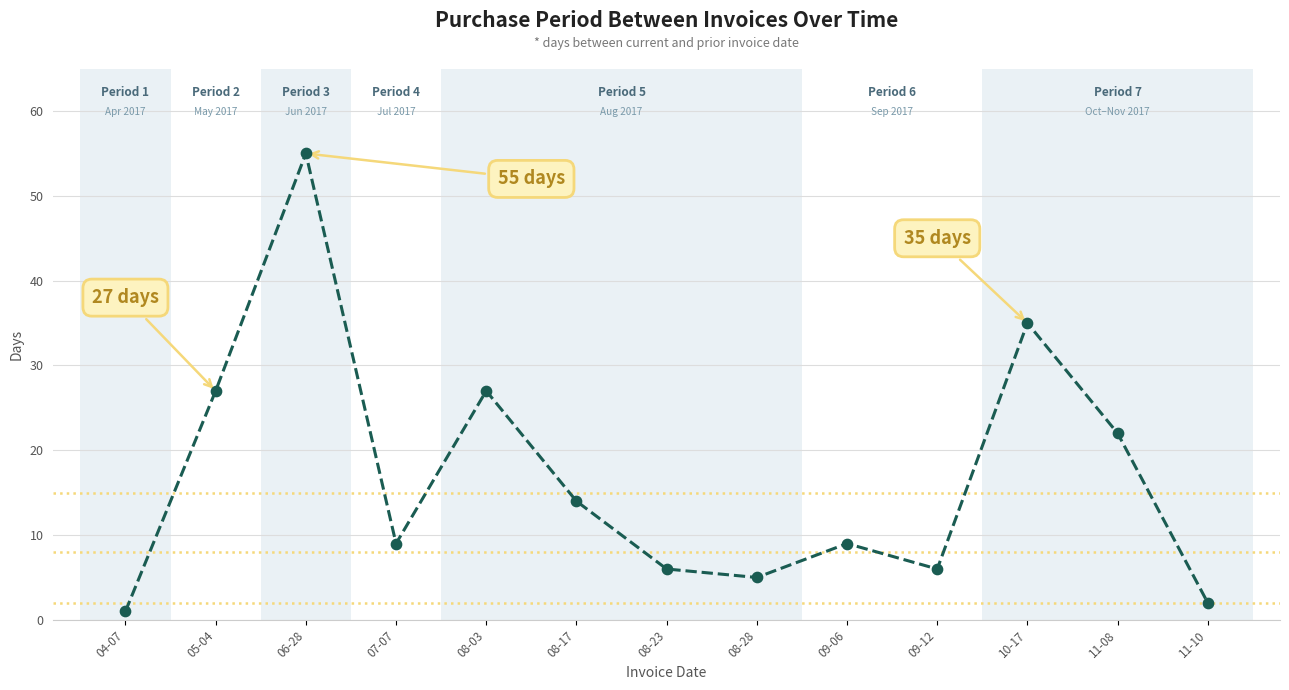

What is the change in value from 08-17 to 09-12?

-8